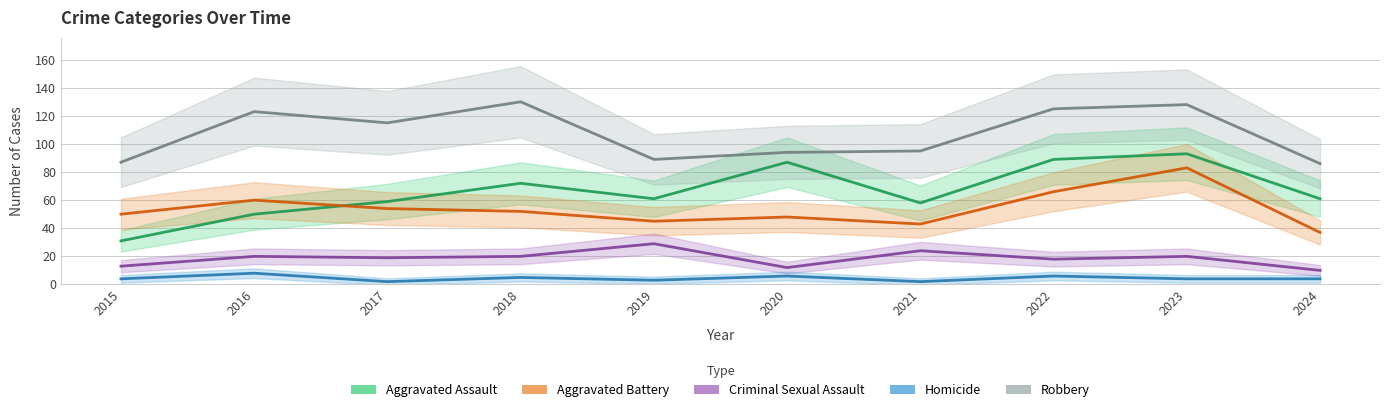

What is the lowest value of the Criminal Sexual Assault series?

10